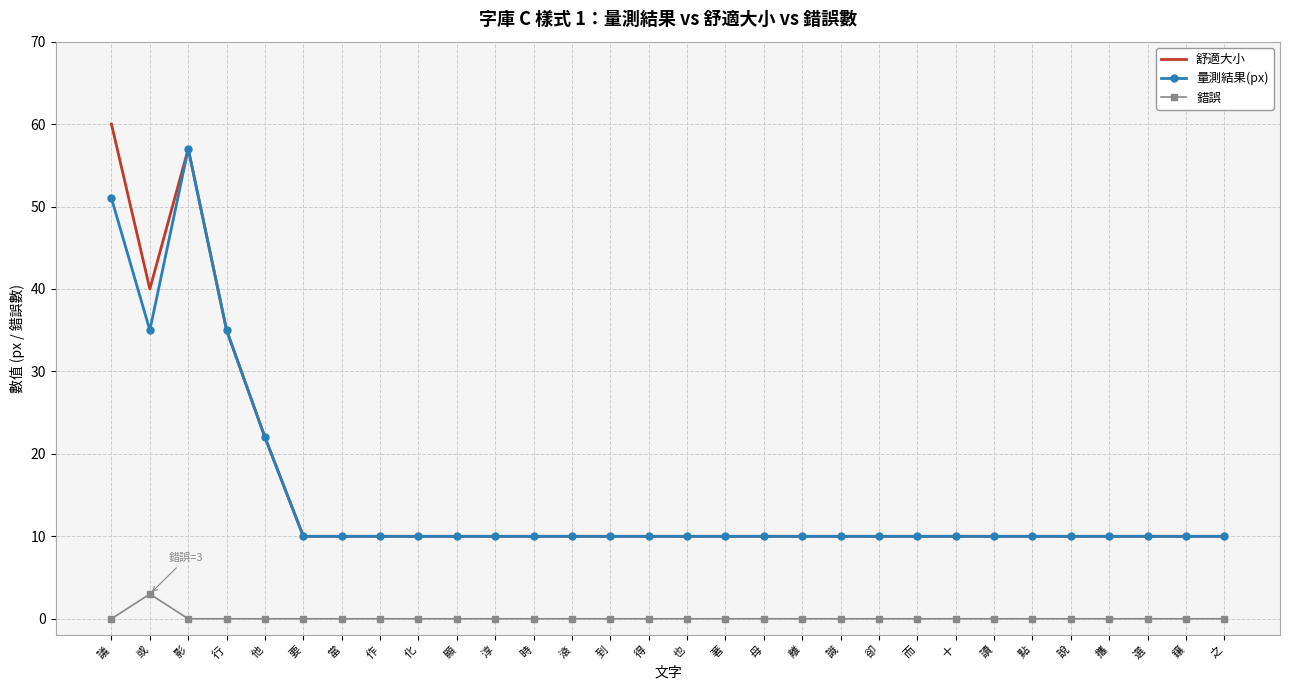

What value does the 舒適大小 series have at 之, to the nearest 5?

10